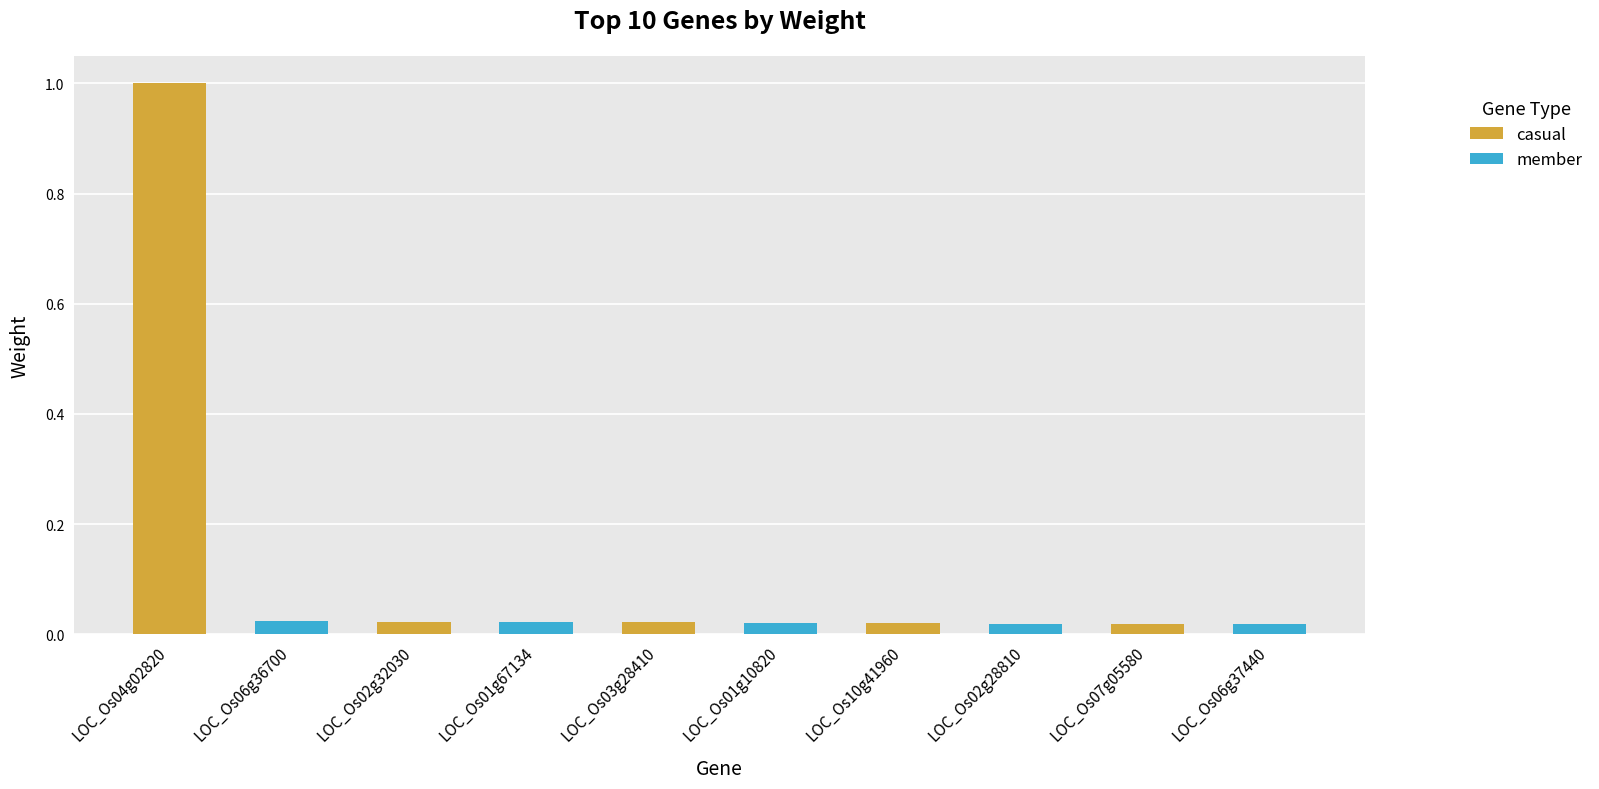

Reading left to right, transcribe all the data shown in this chart.

LOC_Os04g02820=1.0	LOC_Os06g36700=0.0	LOC_Os02g32030=0.0	LOC_Os01g67134=0.0	LOC_Os03g28410=0.0	LOC_Os01g10820=0.0	LOC_Os10g41960=0.0	LOC_Os02g28810=0.0	LOC_Os07g05580=0.0	LOC_Os06g37440=0.0